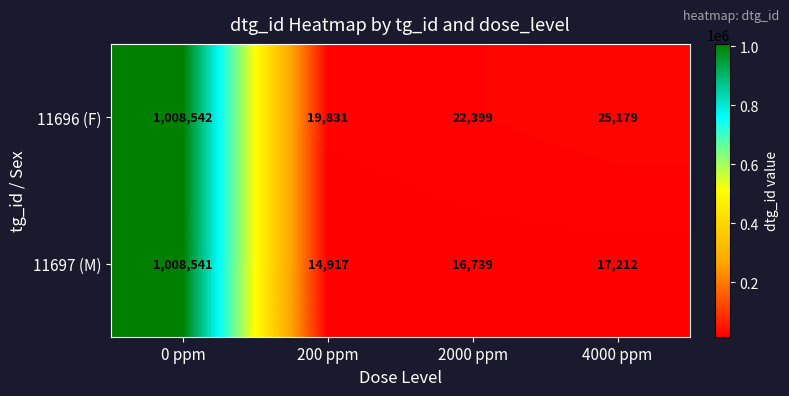

What is the average value of the 11697 (M) series?

264352